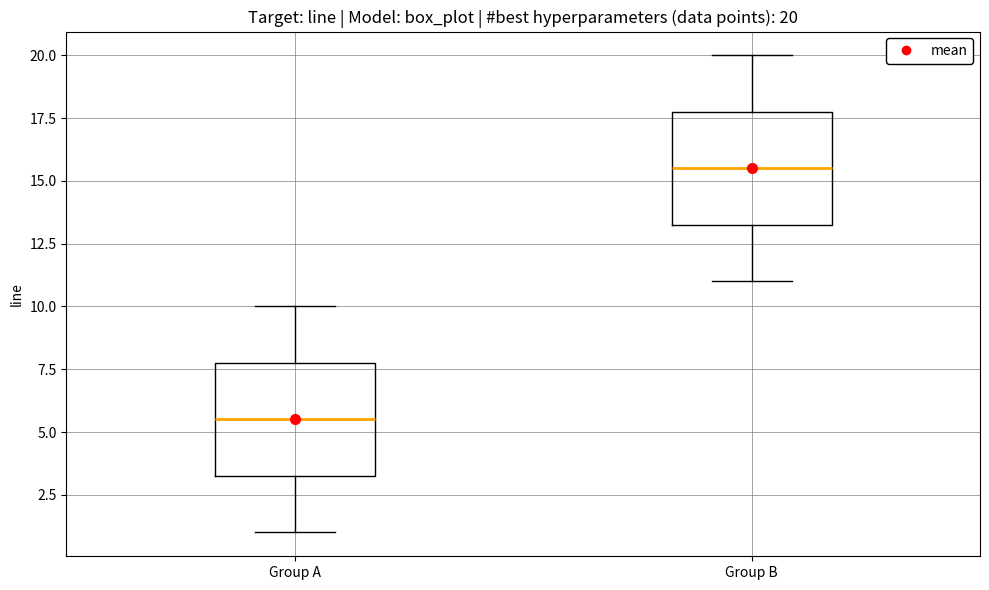

Which box's median line is the highest?

Group B